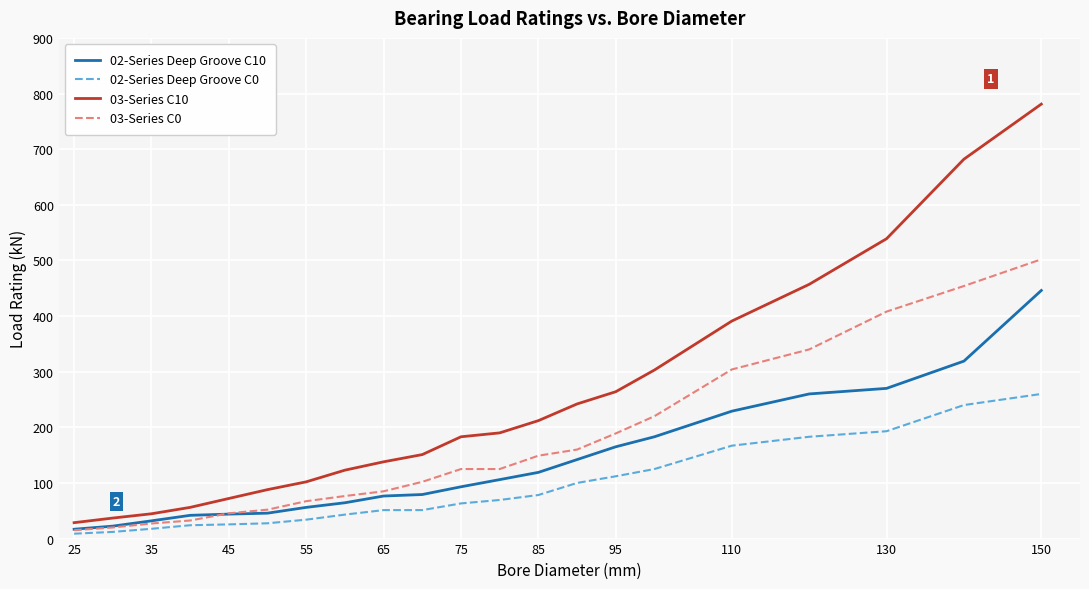

Which series has the largest total across all categories?

03-Series C10